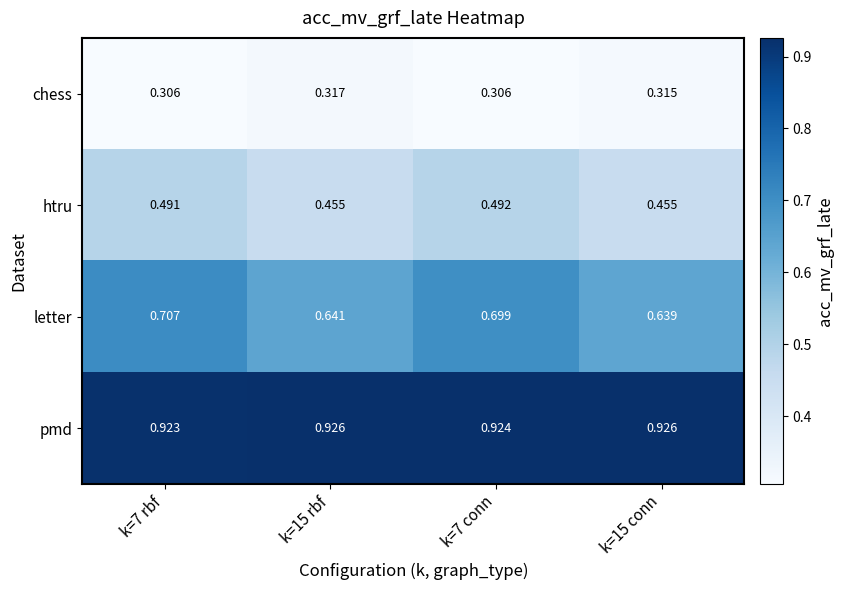

Which series has the widest spread of values?

letter